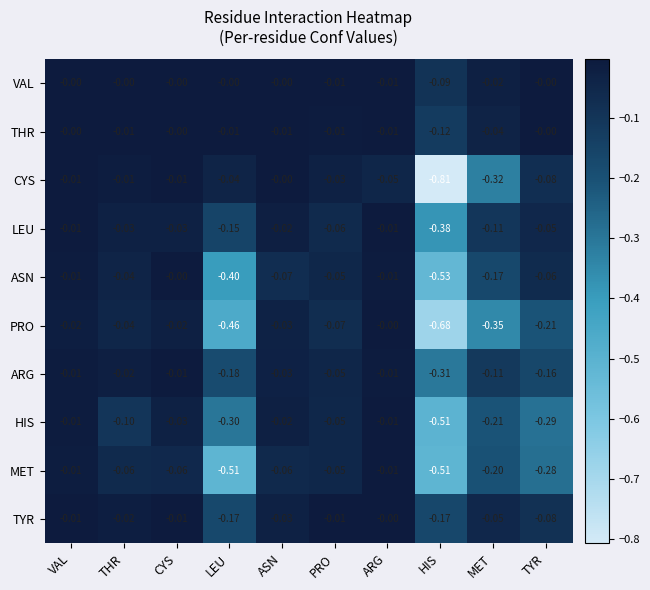

At which category does the chart reach its minimum across all series?

HIS